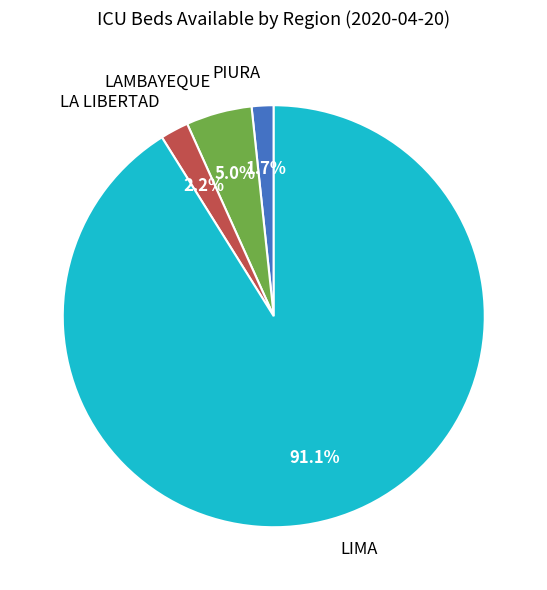

Which slice is the largest?

LIMA